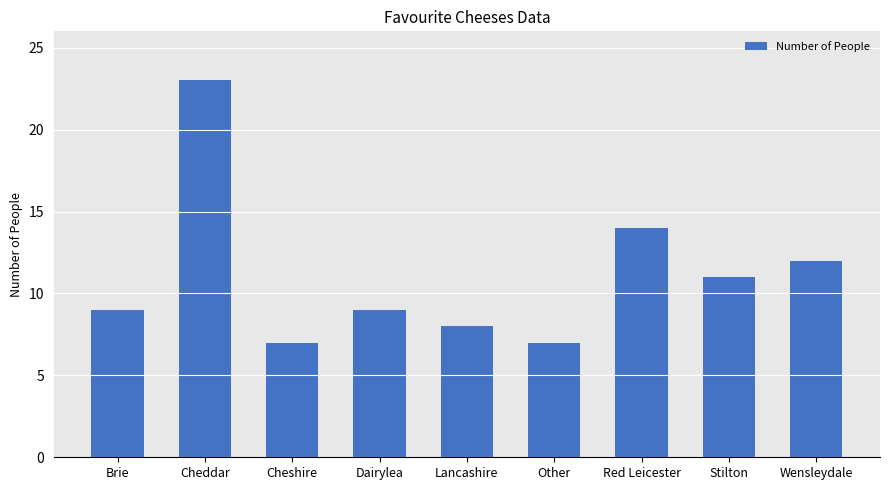

What is the difference between the second highest and minimum values?

7